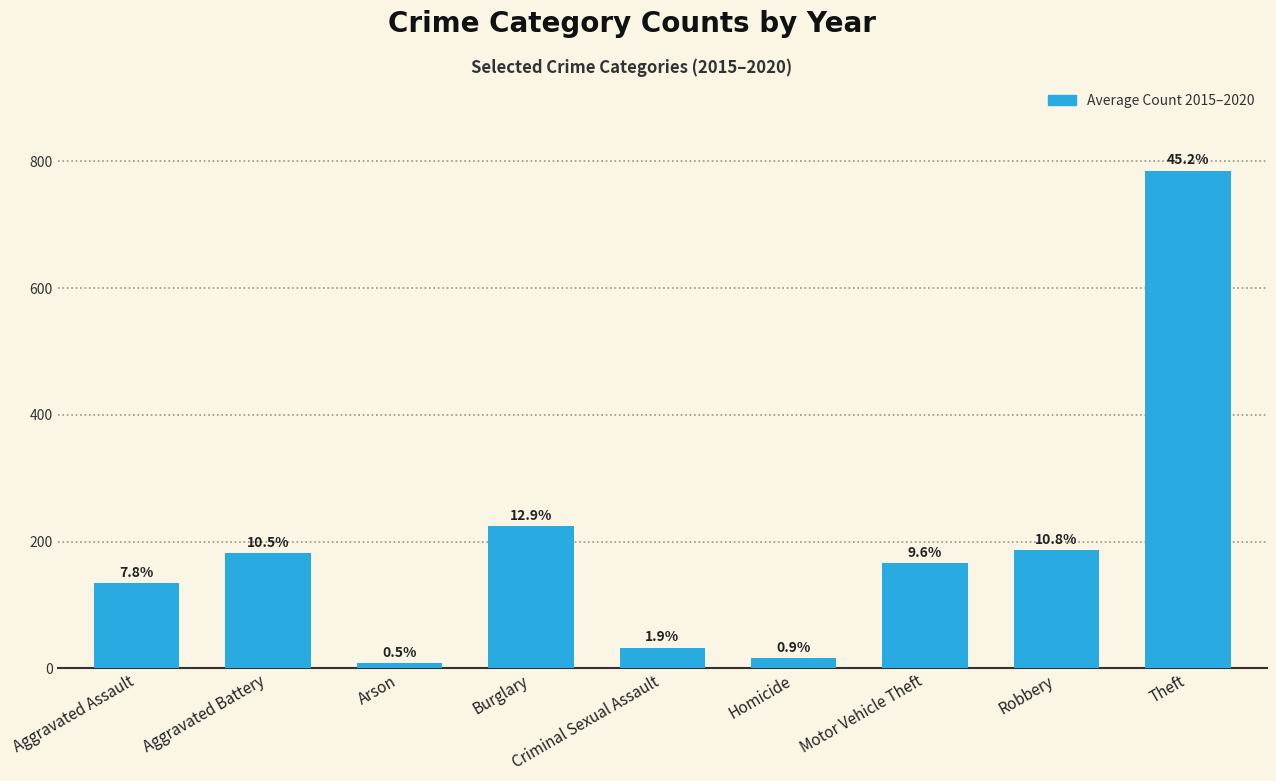

Where is the data nearest to the value 396?

Burglary